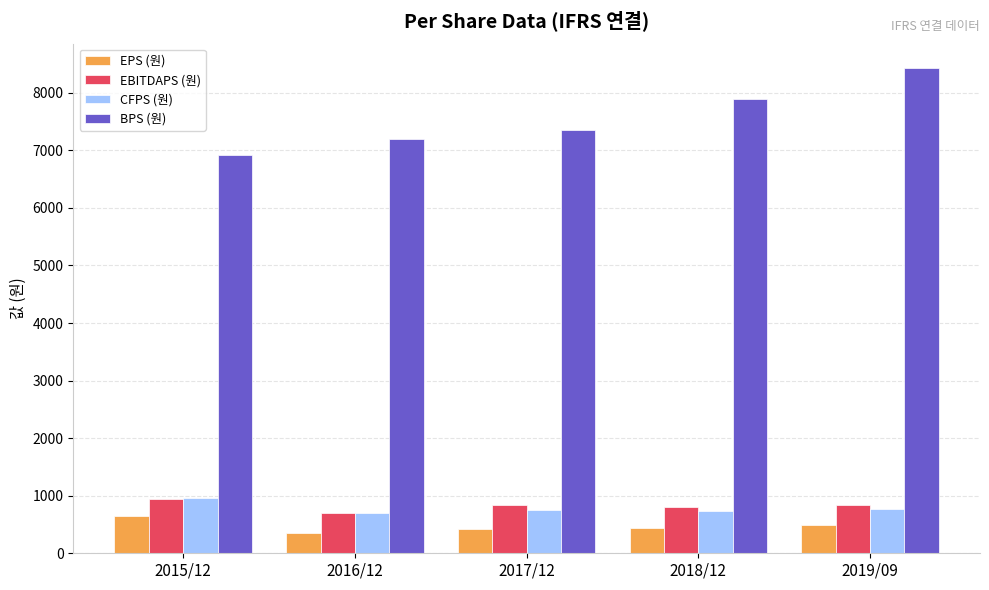

Is it true that BPS (원) equals 14639 at 2019/09?

False